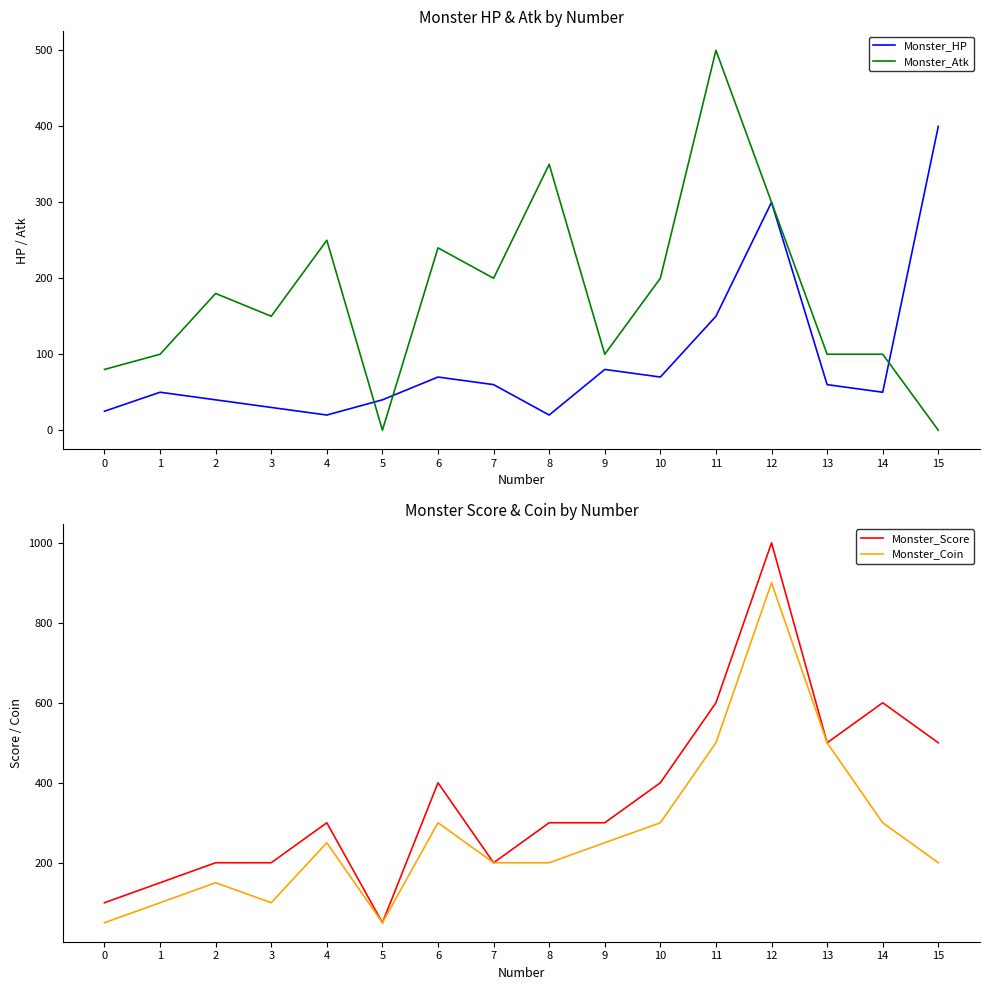

What is the difference between the second highest and second lowest values in the Monster_Coin series?

450